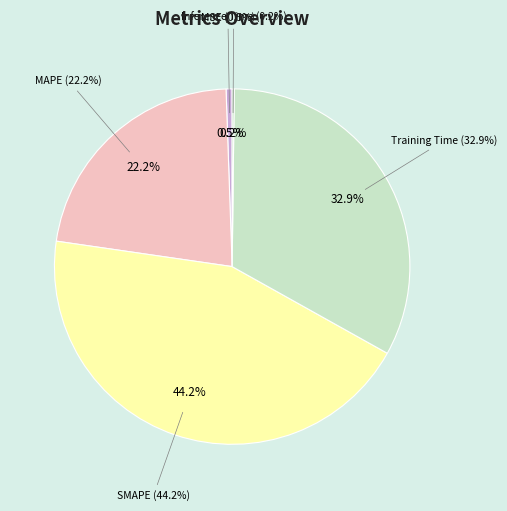

To the nearest percent, what portion does MSE represent?

1%